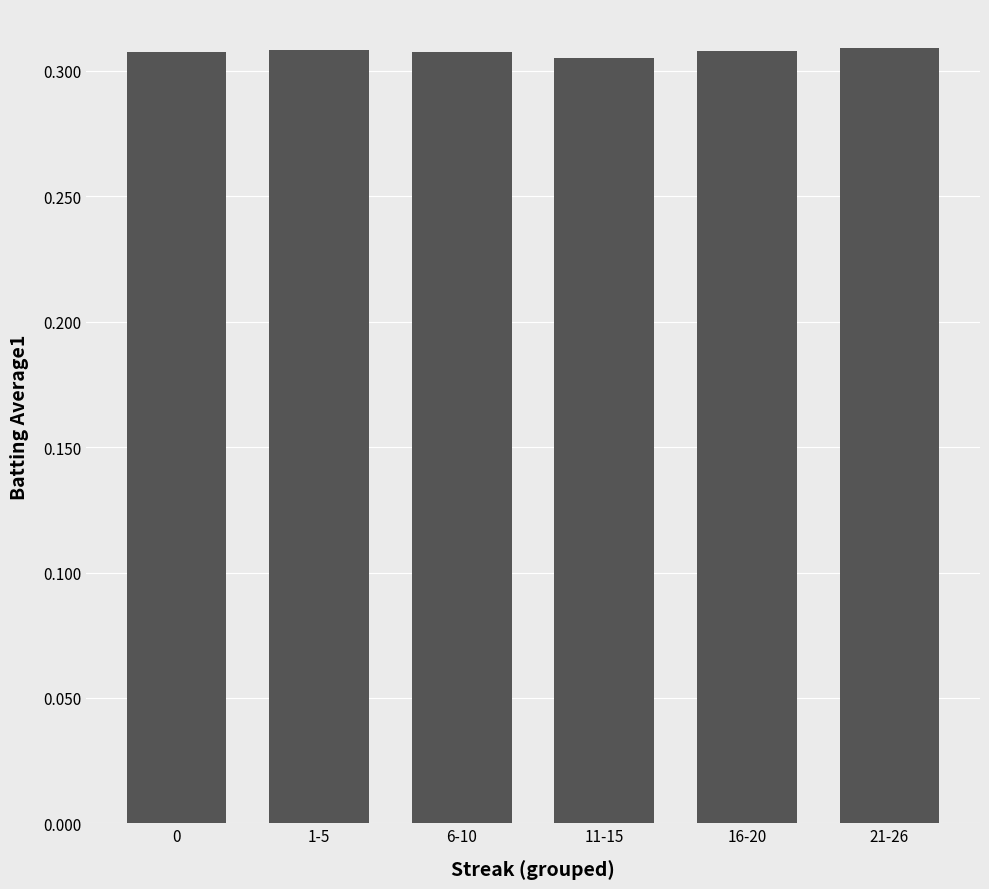

What is the sum of the values at 16-20 and 11-15?

0.6